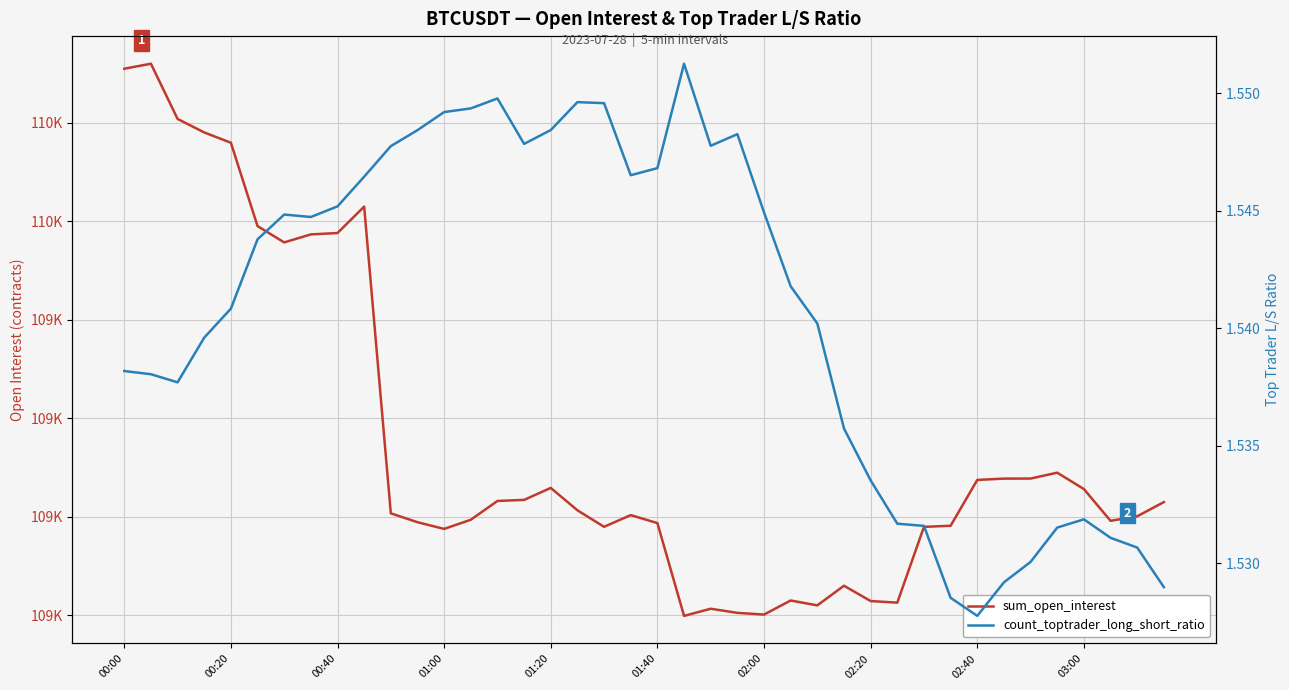

What position from the left is 02:00?

7